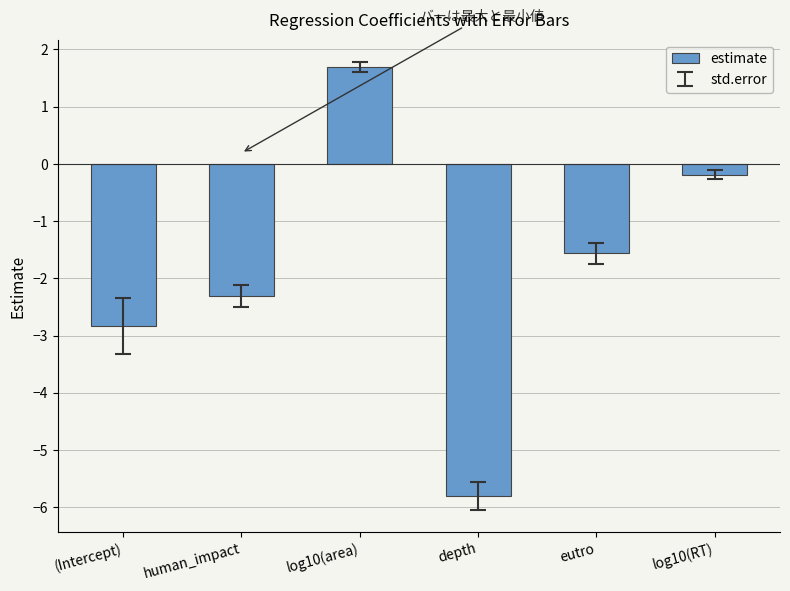

Where is the data nearest to the value -2?

human_impact